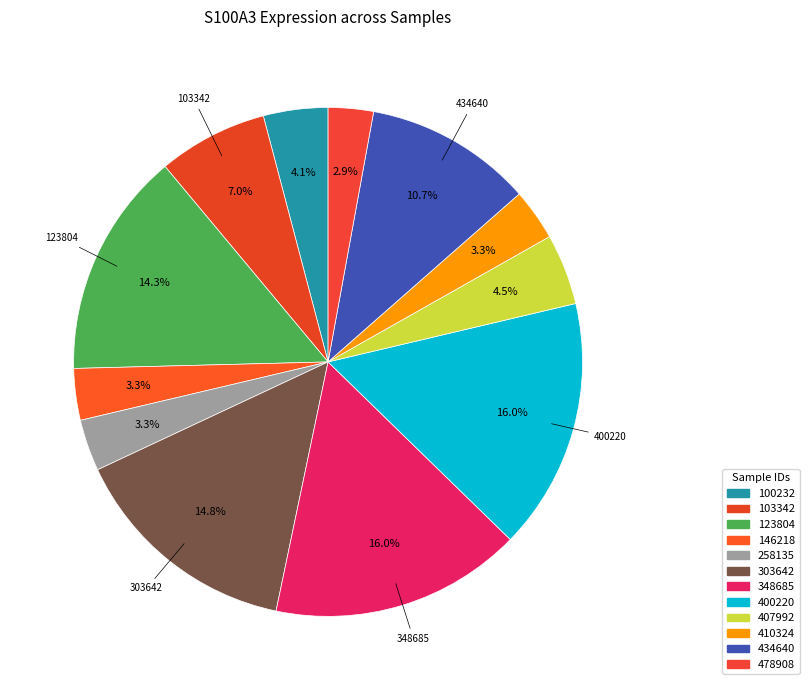

Which slice is the largest?

348685